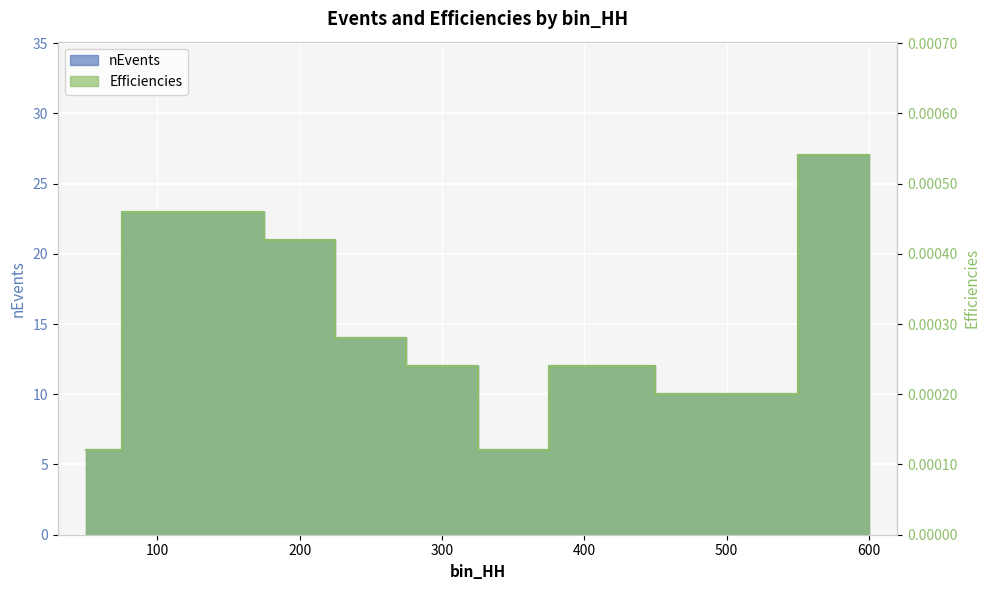

Which series has the largest total across all categories?

nEvents